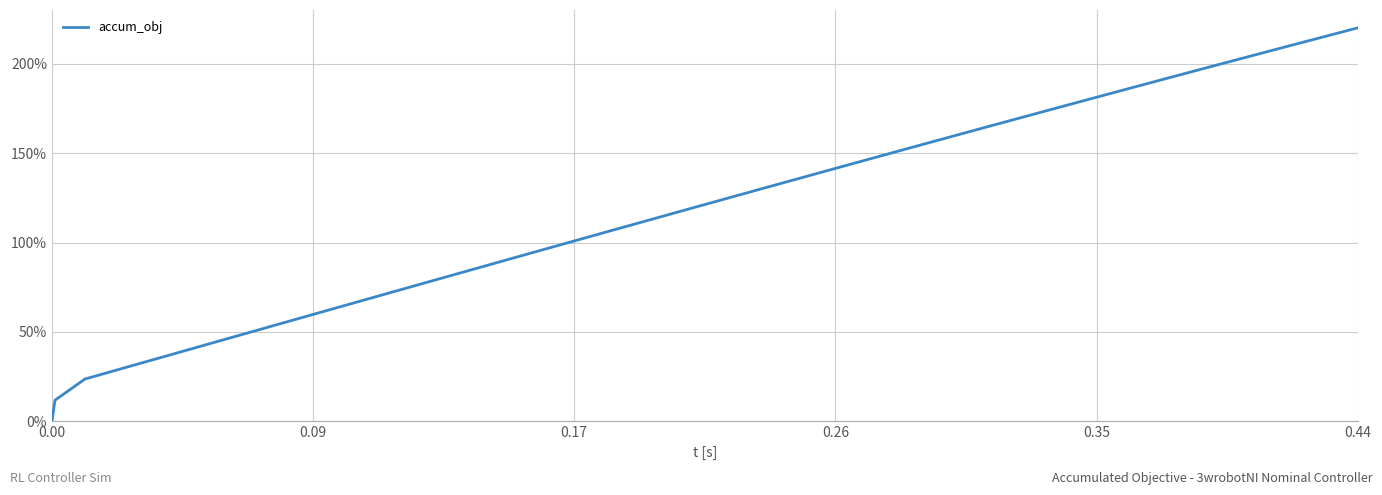

True or false: there are more than 1 points higher than both neighbors.

False